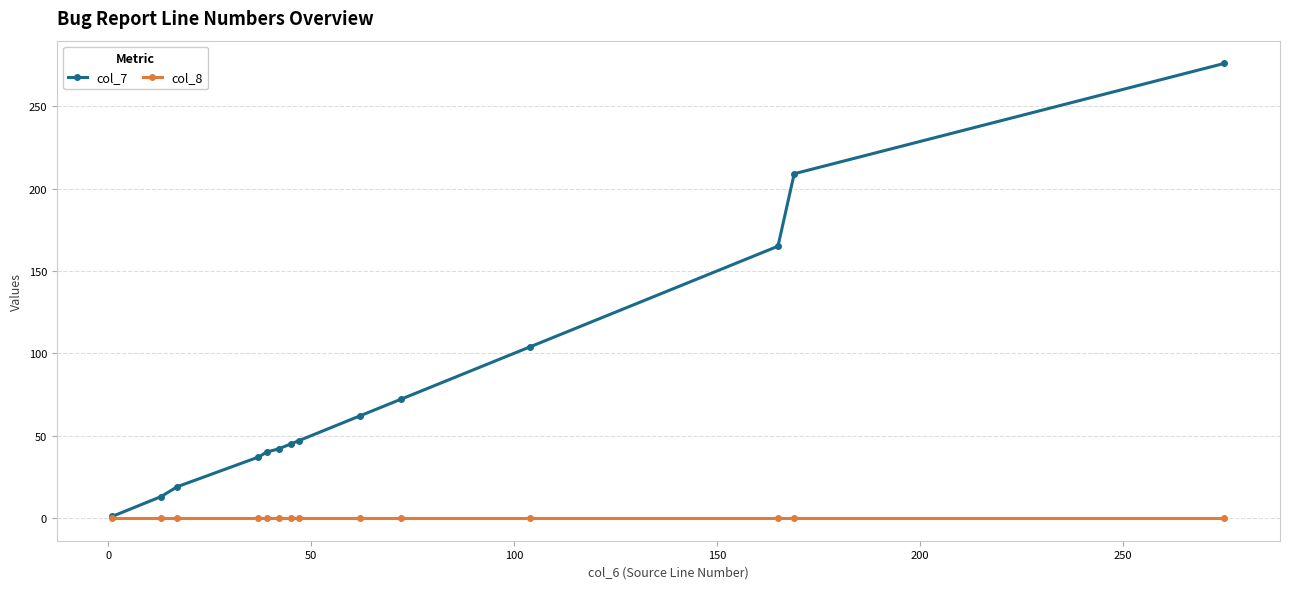

List the series in order of their overall mean, lowest first.

col_8, col_7